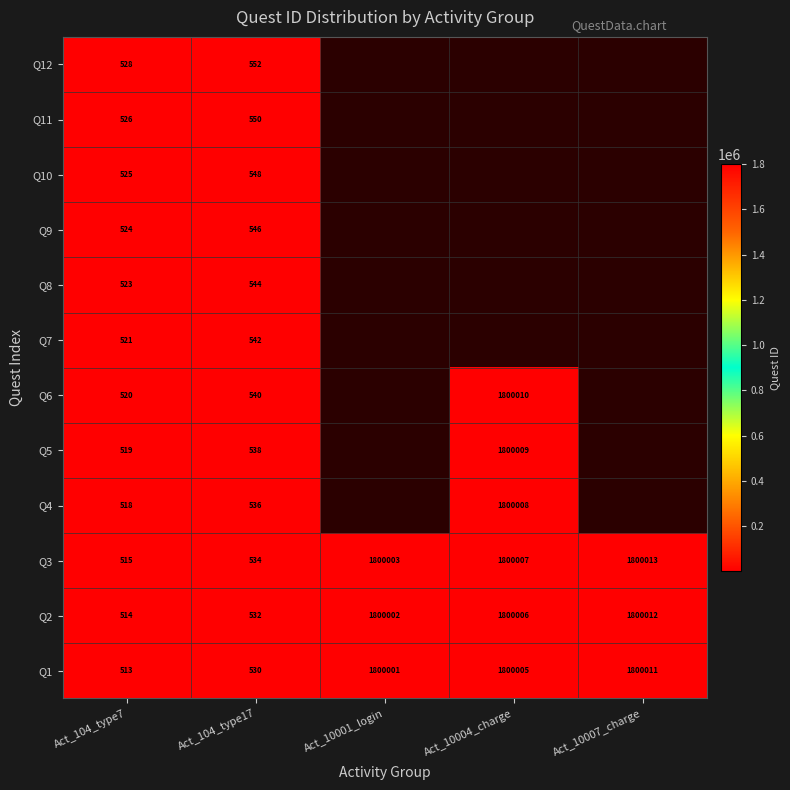

The value of Q12 at Act_104_type17 is 895. True or false?

False